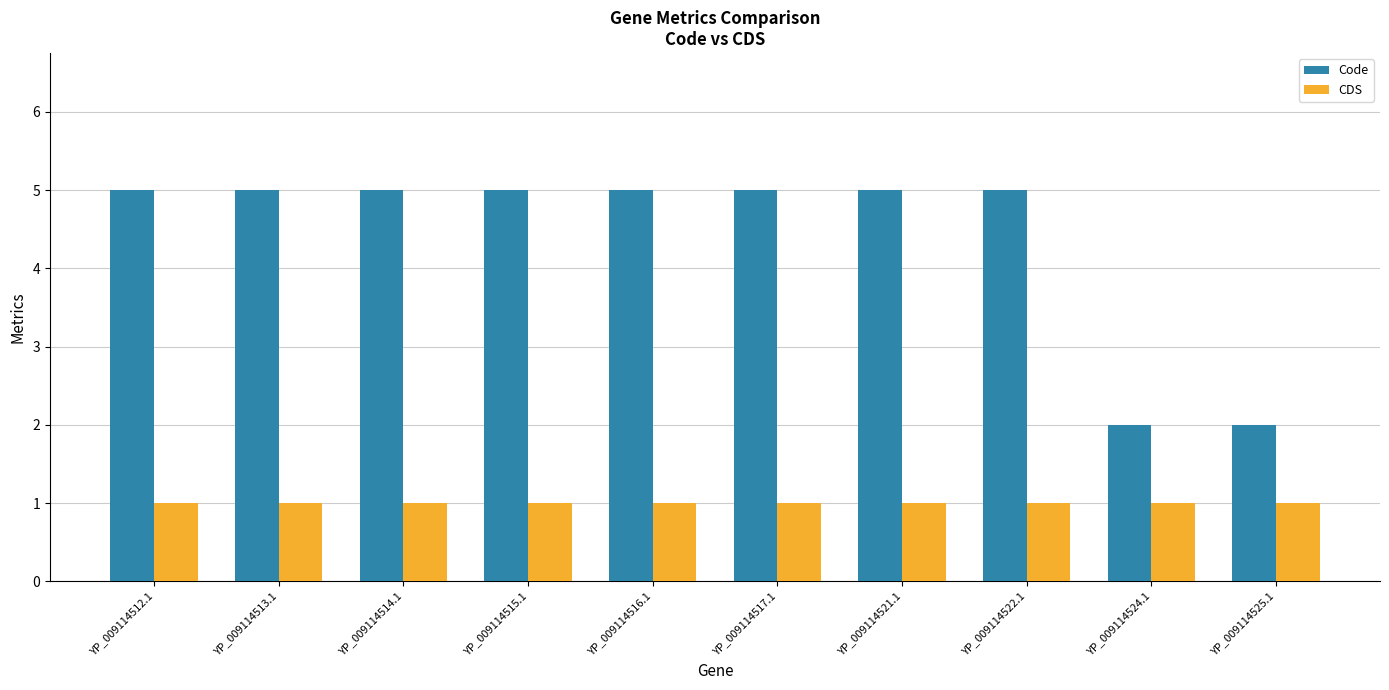

Rank the series at YP_009114521.1 from lowest to highest value.

CDS, Code